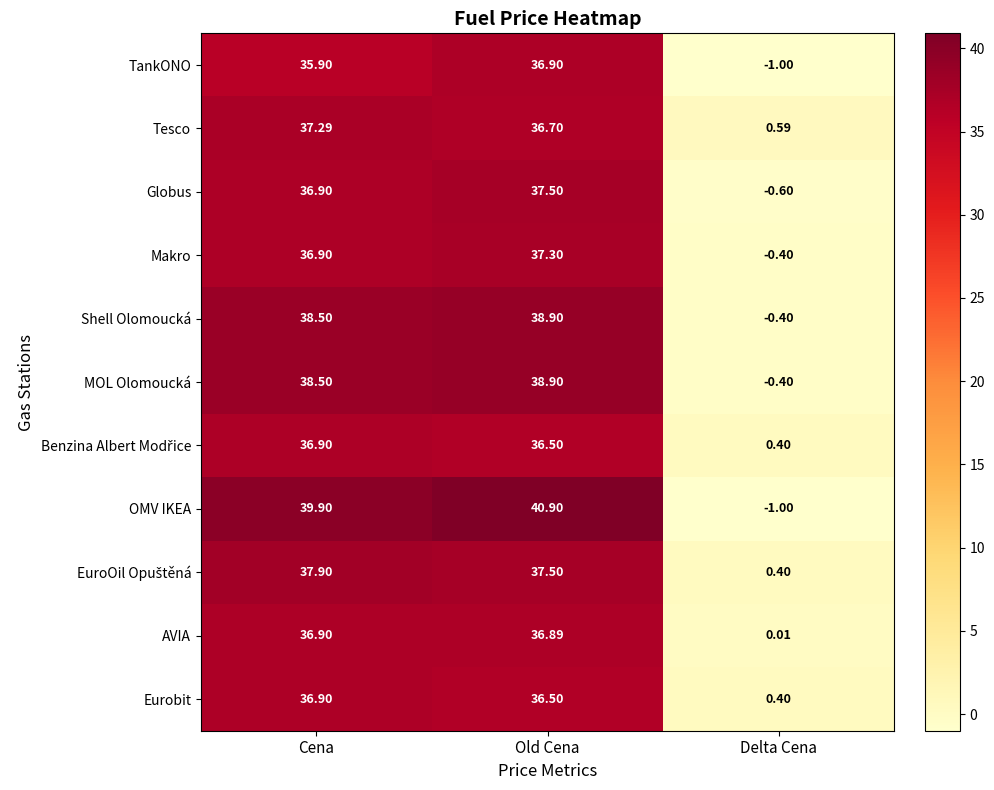

At which category is the sum across all series the highest?

Old Cena